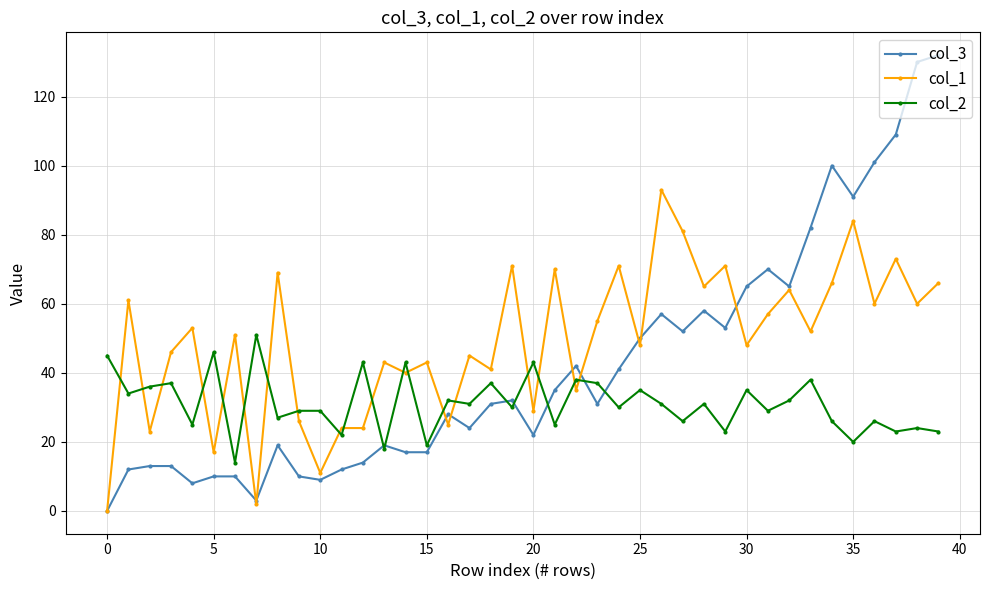

Which series has the largest total across all categories?

col_1